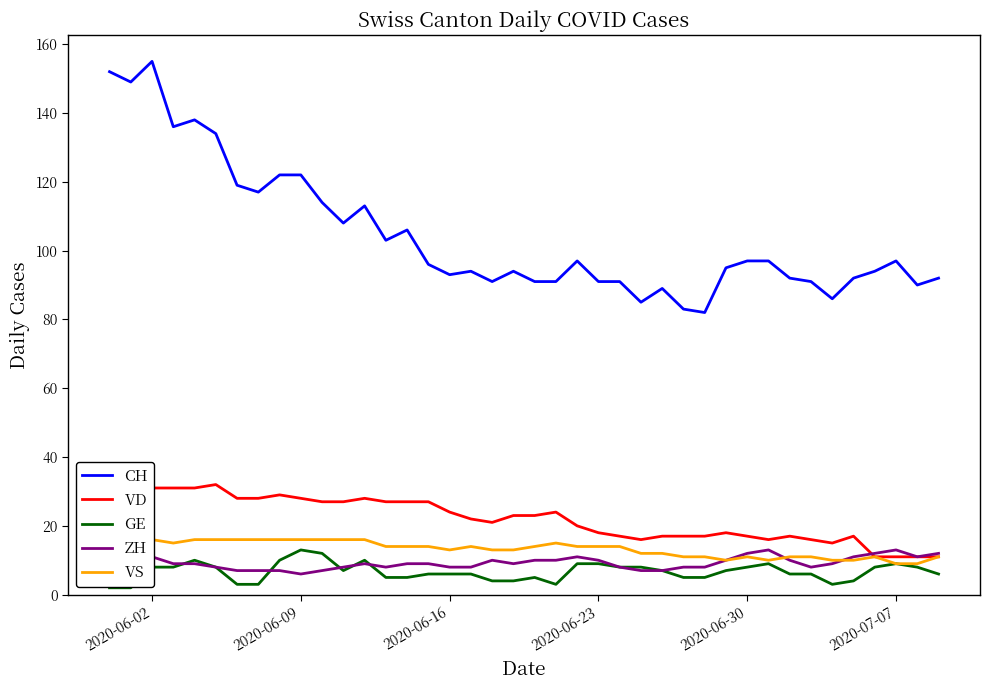

What is the average value of the ZH series?

9